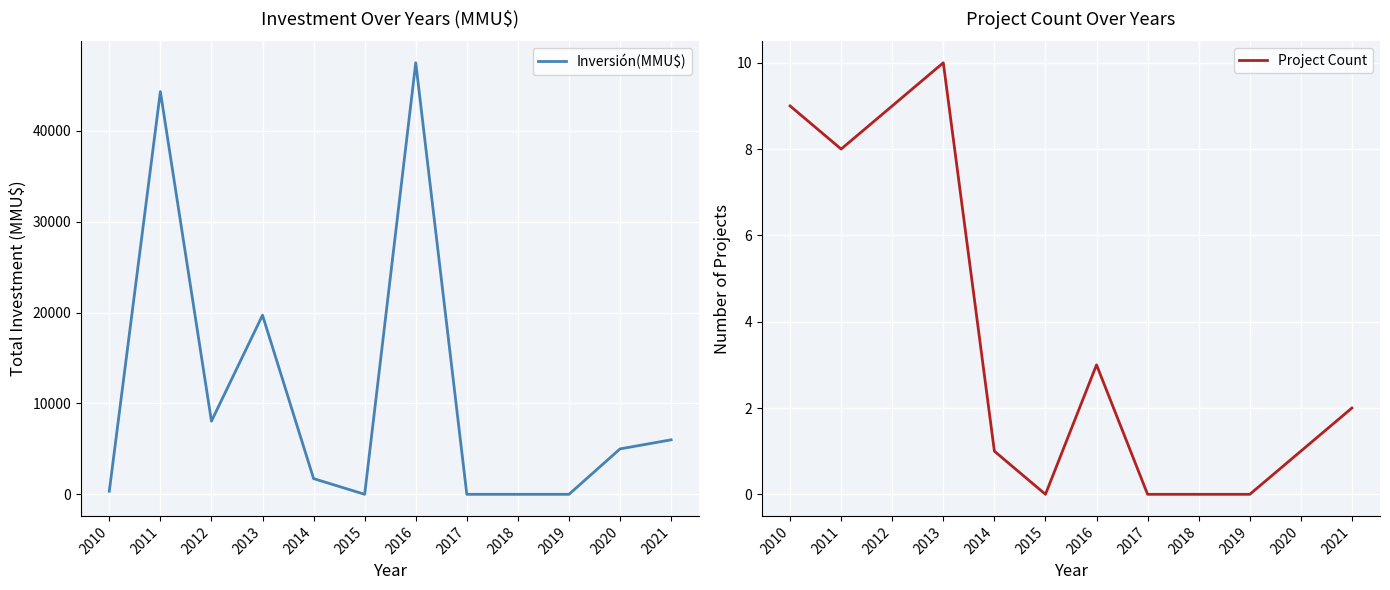

True or false: Inversión(MMU$) and Project Count intersect in this chart.

False